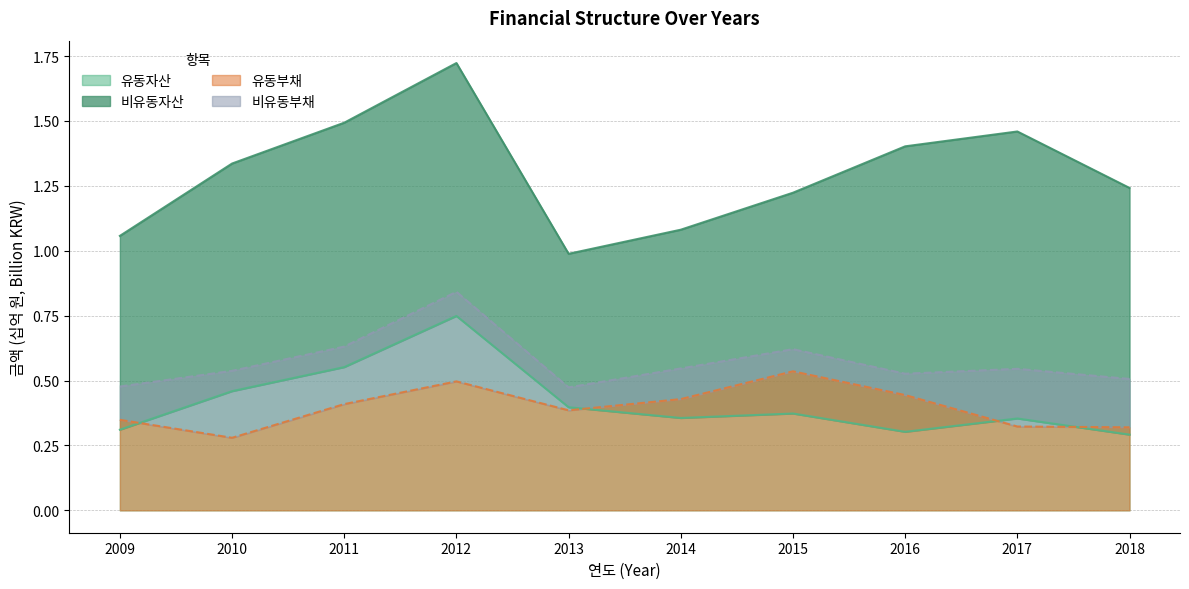

What is the approximate value of 유동자산 at 2012?

0.7